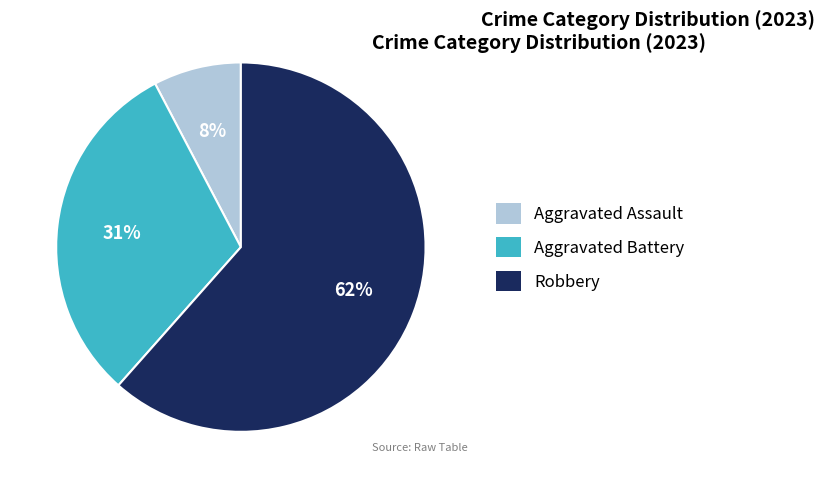

To the nearest percent, what portion does Aggravated Assault represent?

8%